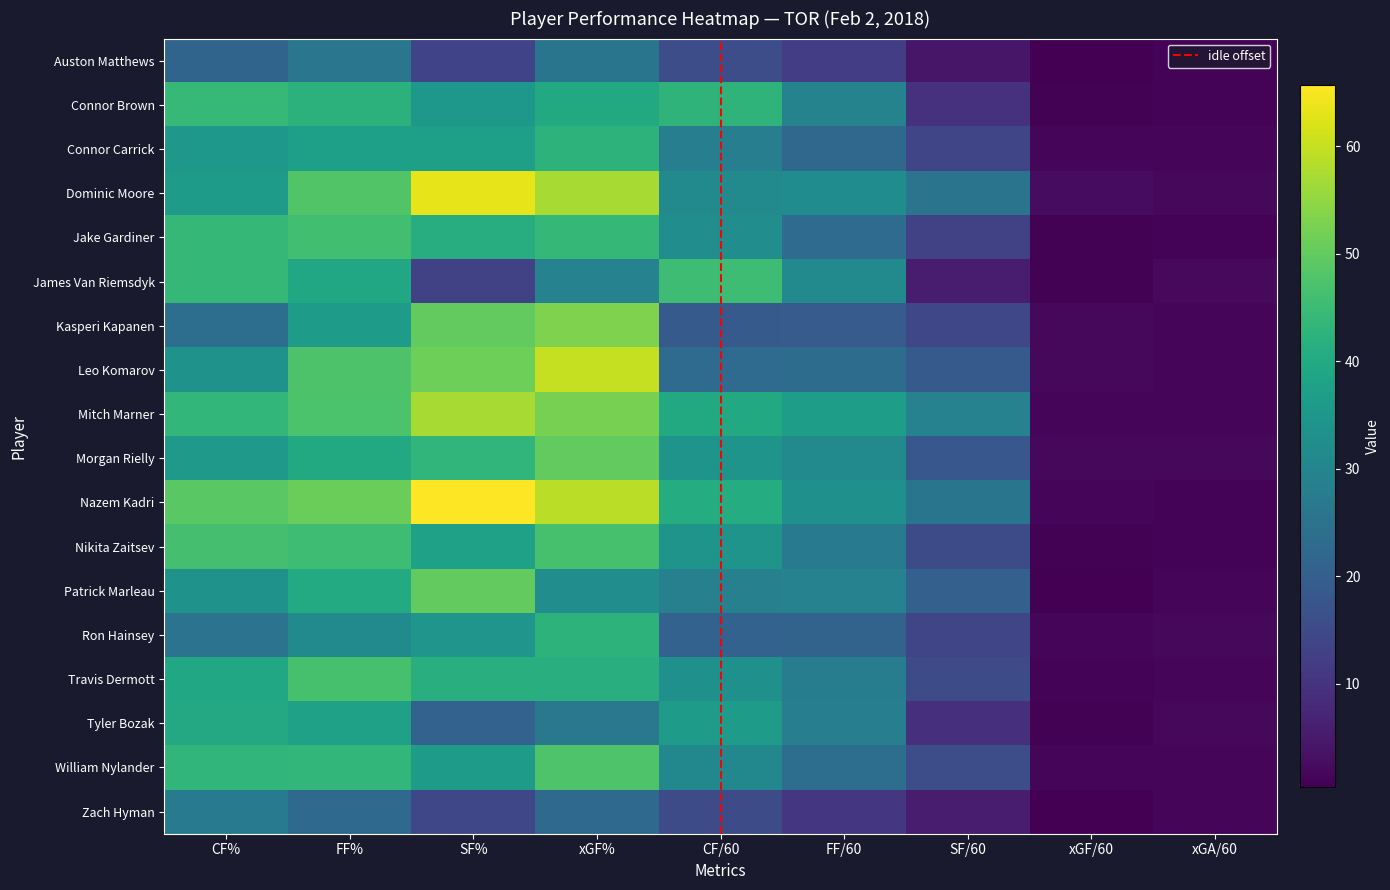

Reading left to right, what are all the values shown in this chart?

Auston Matthews: CF%=21.3	FF%=26.0	SF%=13.5	xGF%=25.7	CF/60=15.9	FF/60=12.3	SF/60=4.3	xGF/60=0.4	xGA/60=1.1
Connor Brown: CF%=44.1	FF%=42.2	SF%=35.2	xGF%=40.0	CF/60=42.9	FF/60=29.6	SF/60=9.8	xGF/60=0.7	xGA/60=1.1
Connor Carrick: CF%=35.2	FF%=37.1	SF%=37.3	xGF%=42.7	CF/60=28.2	FF/60=22.1	SF/60=14.0	xGF/60=1.2	xGA/60=1.6
Dominic Moore: CF%=36.1	FF%=48.0	SF%=63.4	xGF%=57.1	CF/60=31.5	FF/60=32.1	SF/60=25.6	xGF/60=2.5	xGA/60=1.9
Jake Gardiner: CF%=43.9	FF%=45.9	SF%=41.1	xGF%=44.0	CF/60=32.3	FF/60=23.1	SF/60=13.3	xGF/60=0.8	xGA/60=1.0
James Van Riemsdyk: CF%=43.8	FF%=39.2	SF%=13.1	xGF%=29.4	CF/60=45.5	FF/60=31.5	SF/60=5.4	xGF/60=0.8	xGA/60=1.9
Kasperi Kapanen: CF%=24.0	FF%=36.5	SF%=50.0	xGF%=53.0	CF/60=18.9	FF/60=19.1	SF/60=14.4	xGF/60=1.8	xGA/60=1.6
Leo Komarov: CF%=33.8	FF%=47.4	SF%=51.4	xGF%=60.0	CF/60=23.1	FF/60=23.4	SF/60=18.8	xGF/60=1.8	xGA/60=1.2
Mitch Marner: CF%=43.6	FF%=47.3	SF%=57.1	xGF%=52.2	CF/60=40.1	FF/60=36.9	SF/60=29.4	xGF/60=1.6	xGA/60=1.4
Morgan Rielly: CF%=35.7	FF%=40.0	SF%=43.4	xGF%=50.0	CF/60=34.2	FF/60=31.5	SF/60=18.2	xGF/60=1.8	xGA/60=1.8
Nazem Kadri: CF%=48.9	FF%=50.9	SF%=65.7	xGF%=58.9	CF/60=40.8	FF/60=33.2	SF/60=25.7	xGF/60=1.5	xGA/60=1.1
Nikita Zaitsev: CF%=46.4	FF%=45.3	SF%=37.7	xGF%=46.8	CF/60=34.2	FF/60=26.9	SF/60=15.4	xGF/60=0.9	xGA/60=1.0
Patrick Marleau: CF%=33.9	FF%=40.3	SF%=50.0	xGF%=32.4	CF/60=28.9	FF/60=29.3	SF/60=20.3	xGF/60=0.6	xGA/60=1.2
Ron Hainsey: CF%=25.2	FF%=31.4	SF%=34.3	xGF%=42.7	CF/60=20.9	FF/60=21.1	SF/60=14.0	xGF/60=1.3	xGA/60=1.7
Travis Dermott: CF%=39.5	FF%=46.7	SF%=41.6	xGF%=41.5	CF/60=33.1	FF/60=27.9	SF/60=15.6	xGF/60=0.9	xGA/60=1.3
Tyler Bozak: CF%=39.8	FF%=37.8	SF%=20.8	xGF%=26.4	CF/60=36.4	FF/60=28.2	SF/60=9.3	xGF/60=0.7	xGA/60=1.9
William Nylander: CF%=43.3	FF%=43.7	SF%=36.1	xGF%=47.8	CF/60=30.9	FF/60=23.9	SF/60=15.9	xGF/60=1.4	xGA/60=1.5
Zach Hyman: CF%=27.1	FF%=22.7	SF%=14.2	xGF%=22.6	CF/60=15.2	FF/60=10.6	SF/60=5.4	xGF/60=0.4	xGA/60=1.3